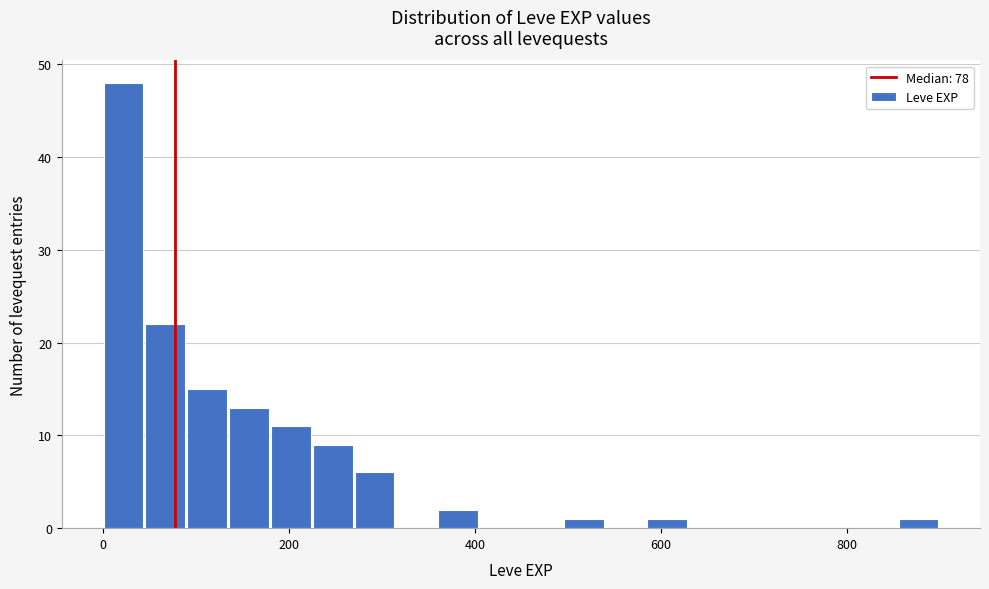

Around what value on the x-axis is the tallest bar? Give the approximate position of its centre, as read against the axis.

20